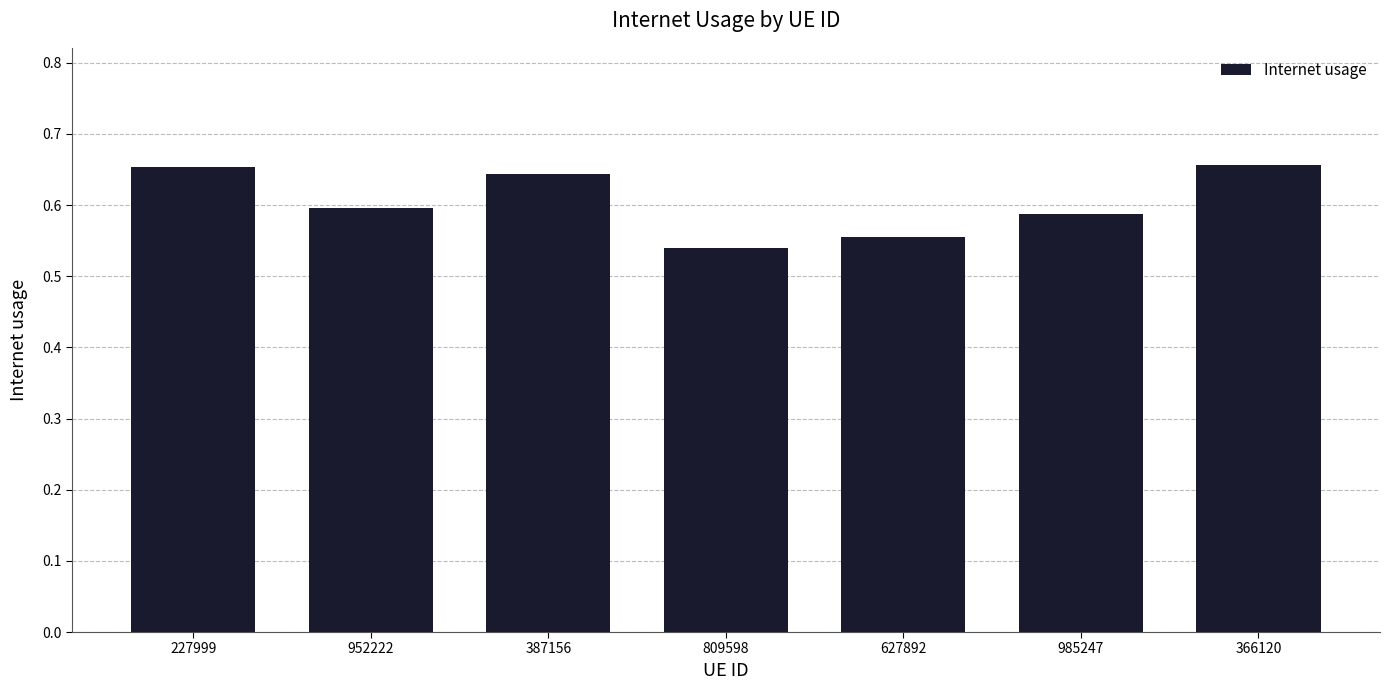

What is the sum of all values?

4.2